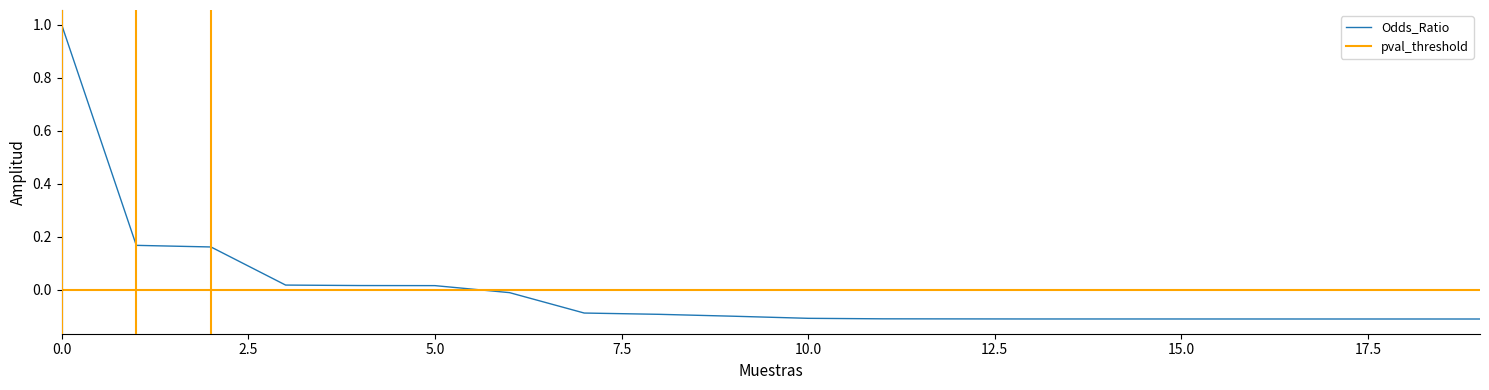

What is the value of the 9th point from the left?

-0.1